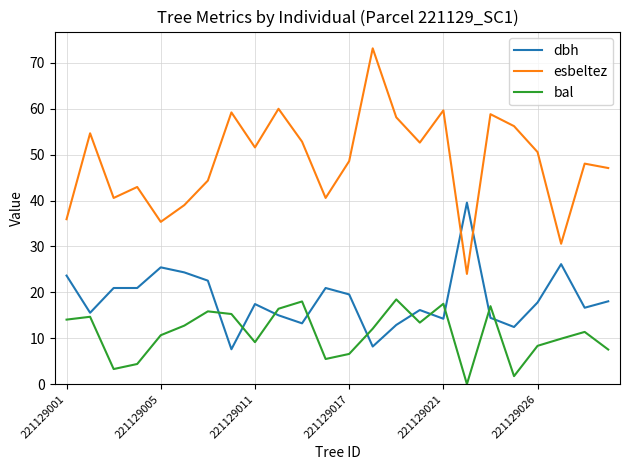

Rank the series by their average value, from highest to lowest.

esbeltez, dbh, bal